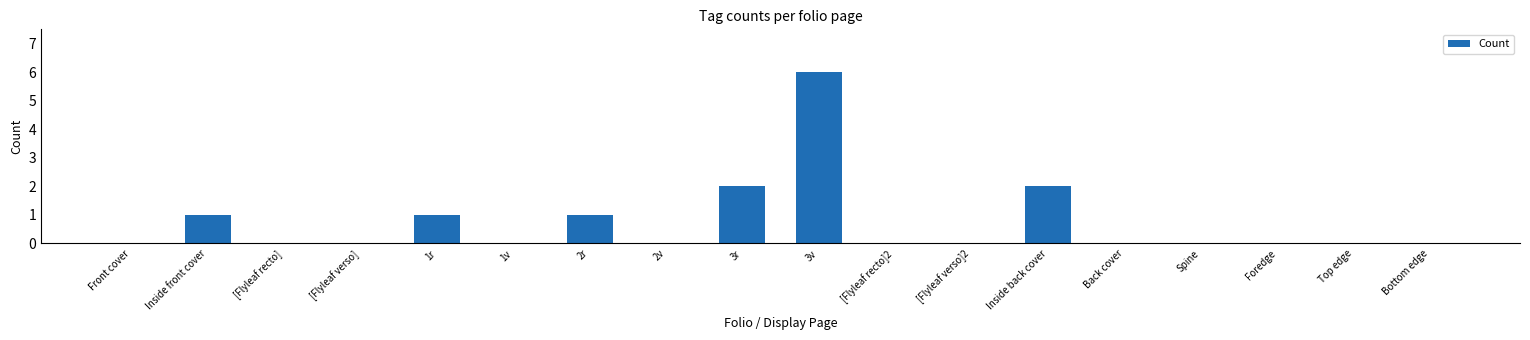

Count the values in the range 0 to 1.

15